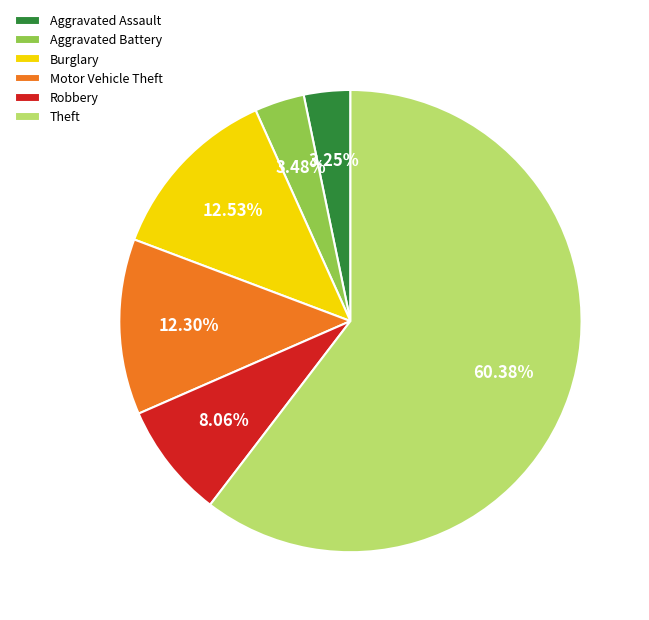

Does Robbery represent more than half of the total?

No